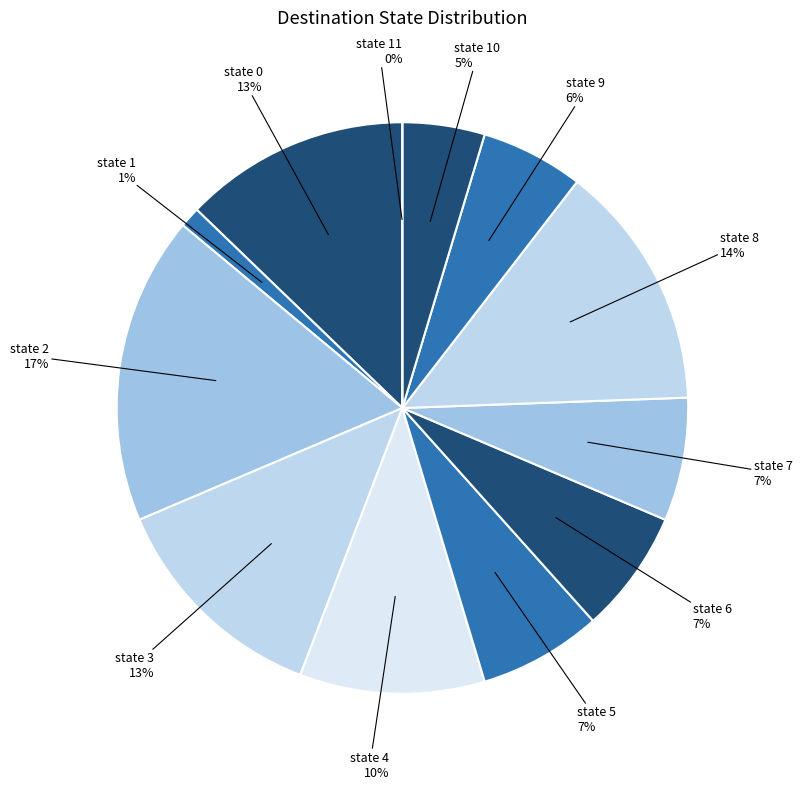

To the nearest percent, what portion does state 4 represent?

10%